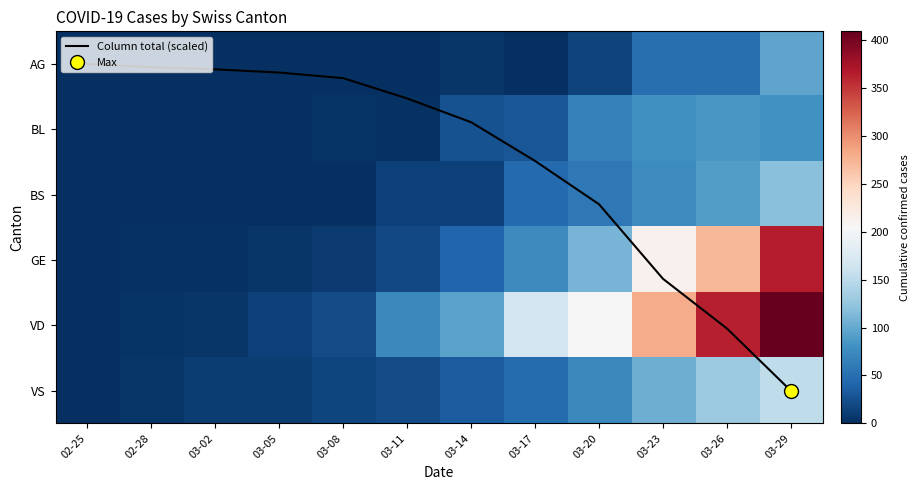

What is the maximum value shown in the chart?

409.0